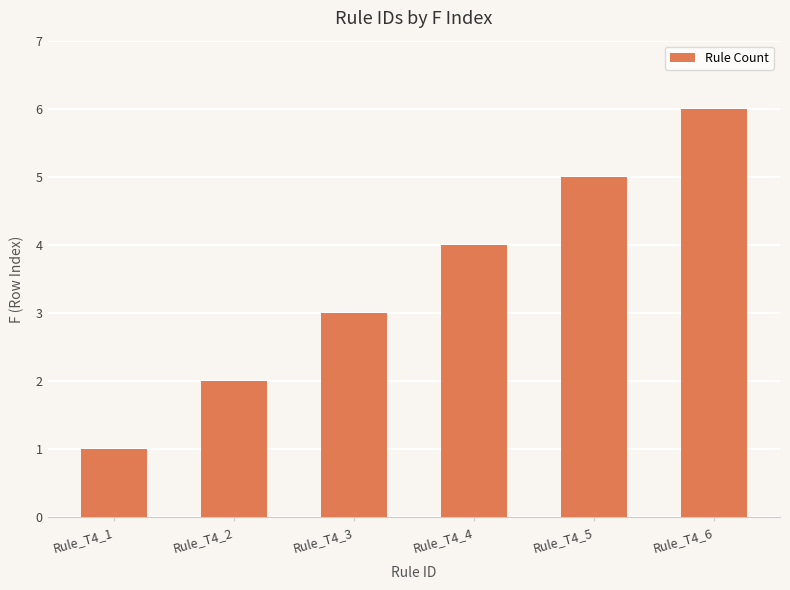

Between Rule_T4_6 and Rule_T4_3, which is larger?

Rule_T4_6